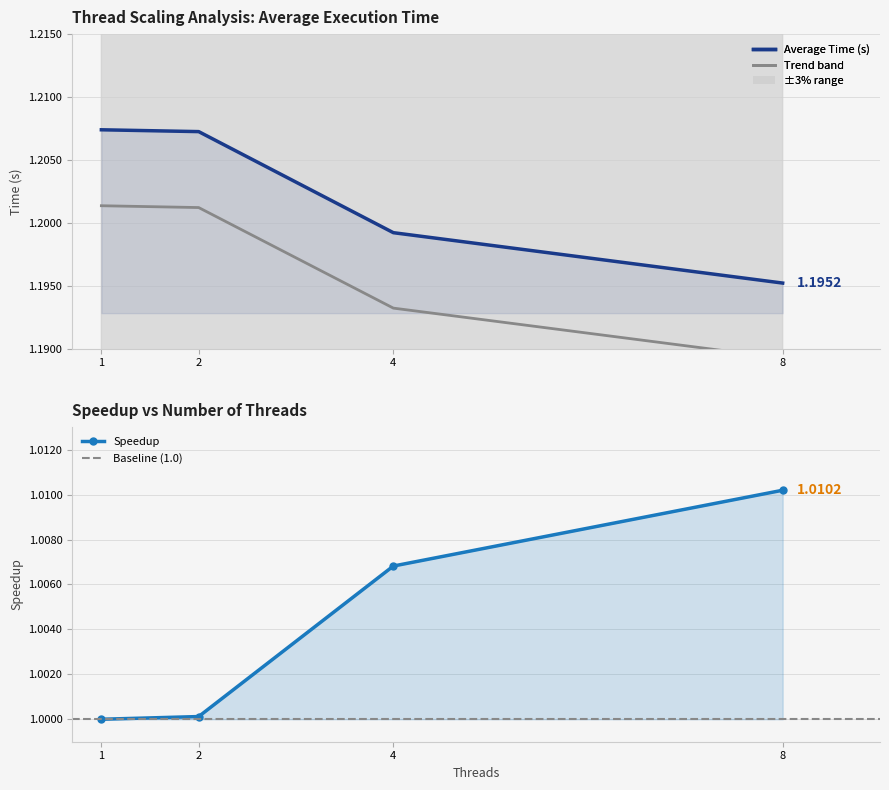

True or false: Average Time (s) has a value of 1.2 at 1.

True